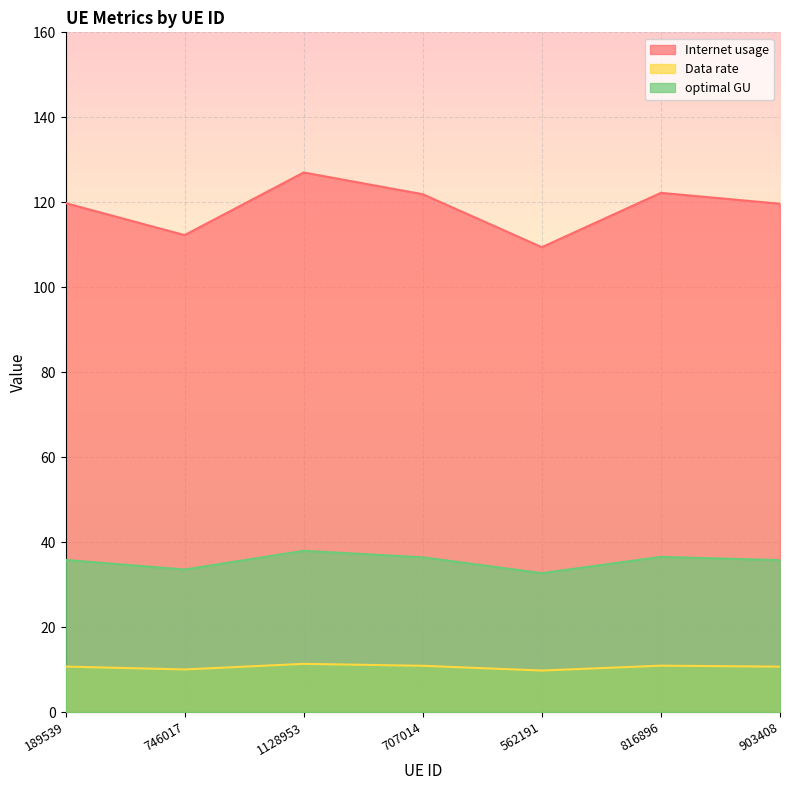

The value of Internet usage at 903408 is 7.9. True or false?

False